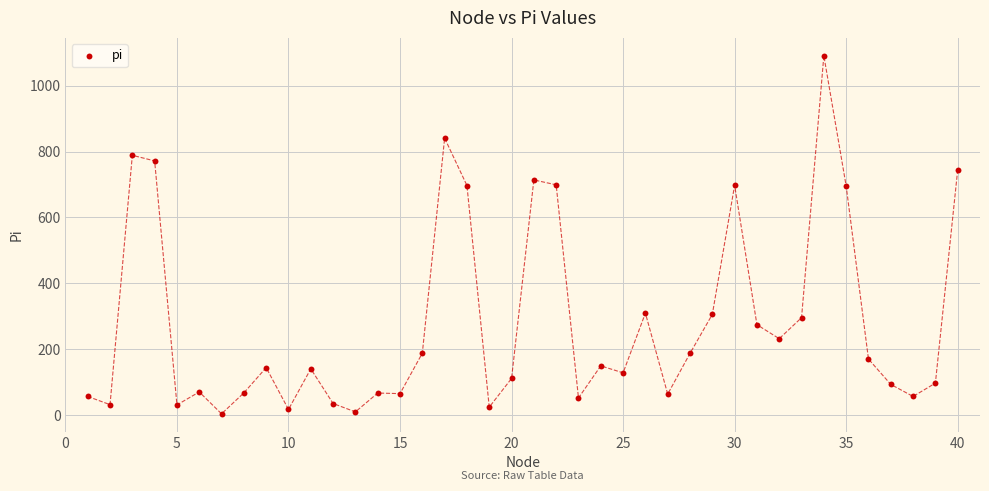

What is the range of X values (max minus min)?

39.0